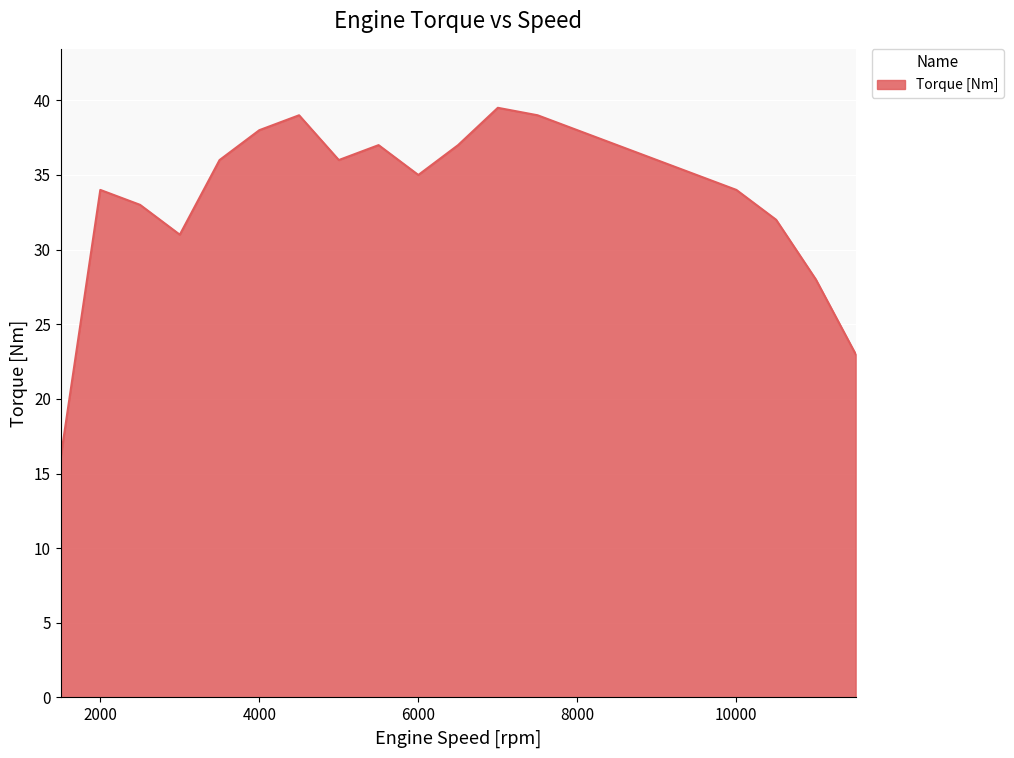

What is the greatest value displayed?

39.5